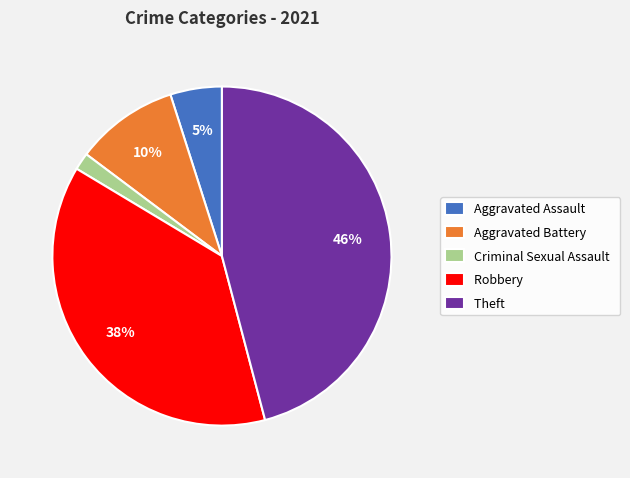

Does Theft account for over 50% of the chart?

No